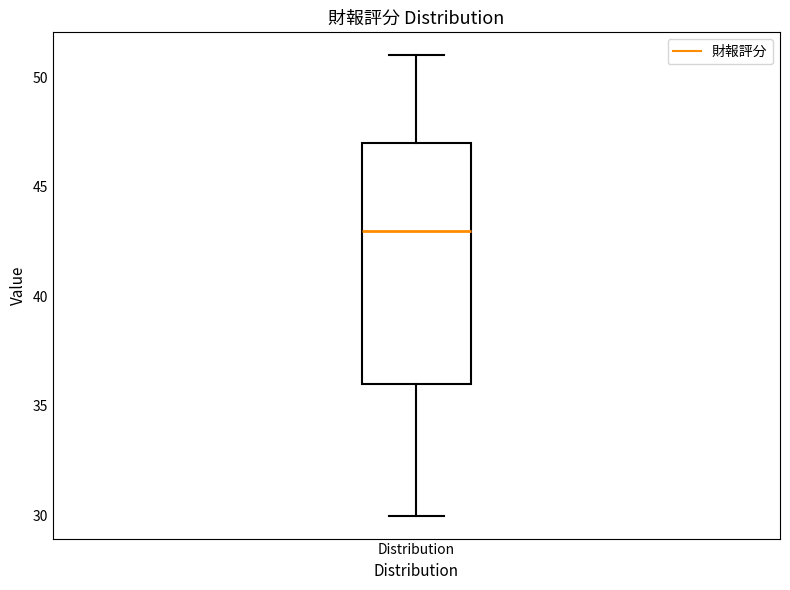

Read this box plot against the y-axis: the position of the median line, the range covered by the box, and the ends of both whiskers. The values are not printed on the chart, so give them approximately, as read against the axis.

median 43, box 36 to 47, whiskers 30 to 51